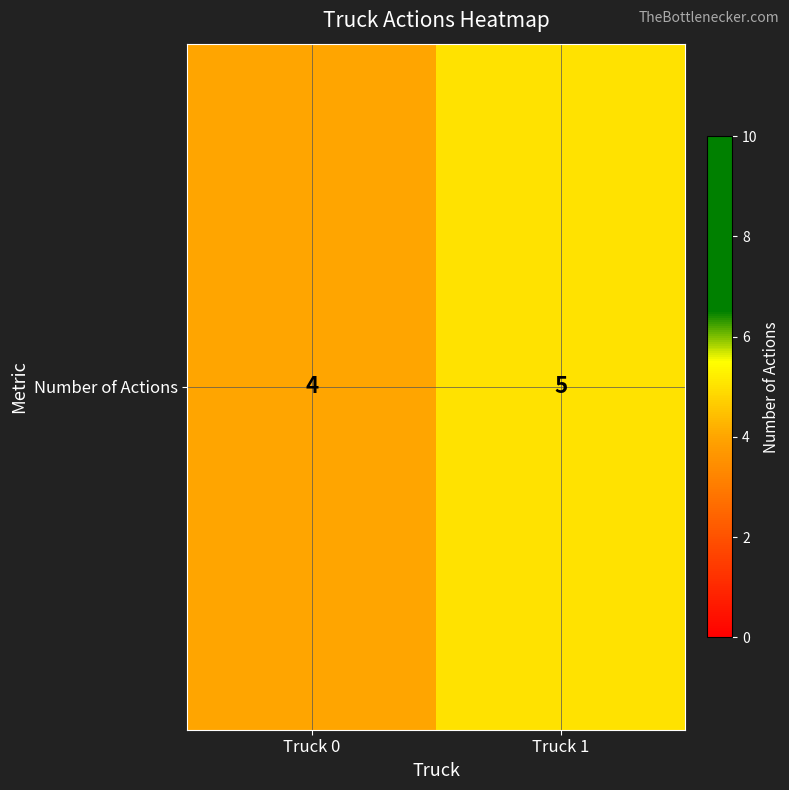

Is it true that the value at Truck 1 is 5?

True